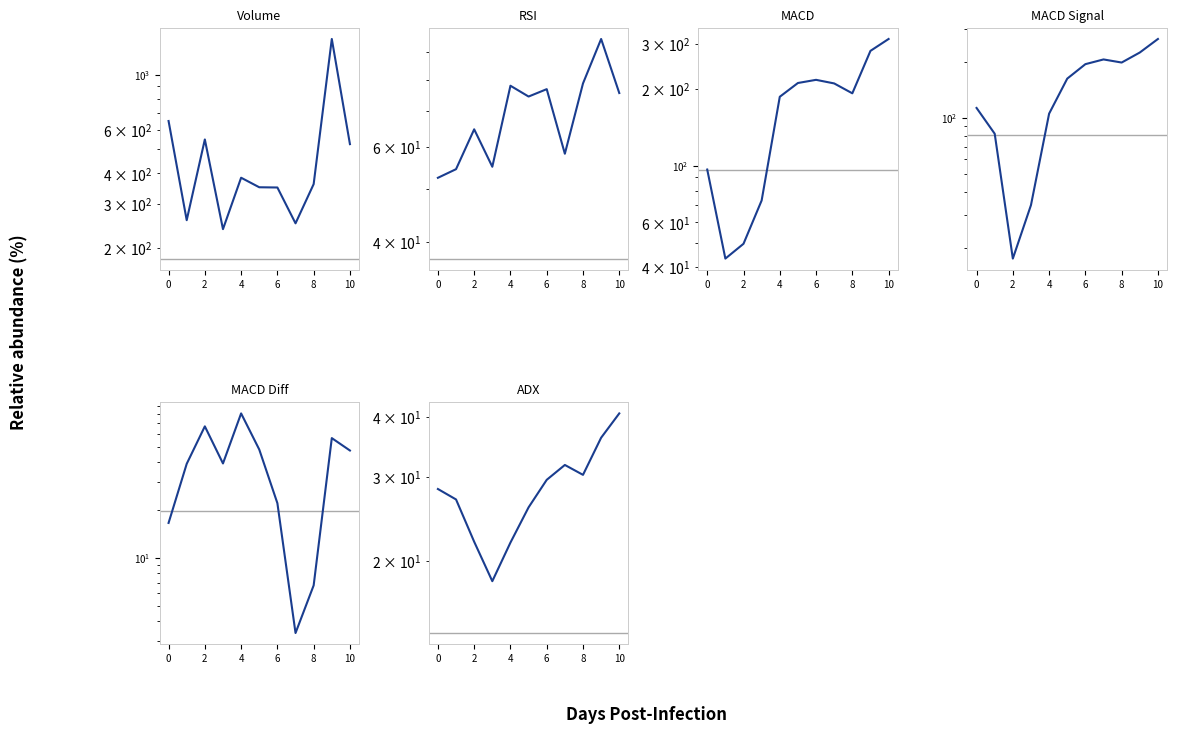

What are all the series names shown in the legend?

volume, rsi, macd, macd_signal, macd_diff, adx